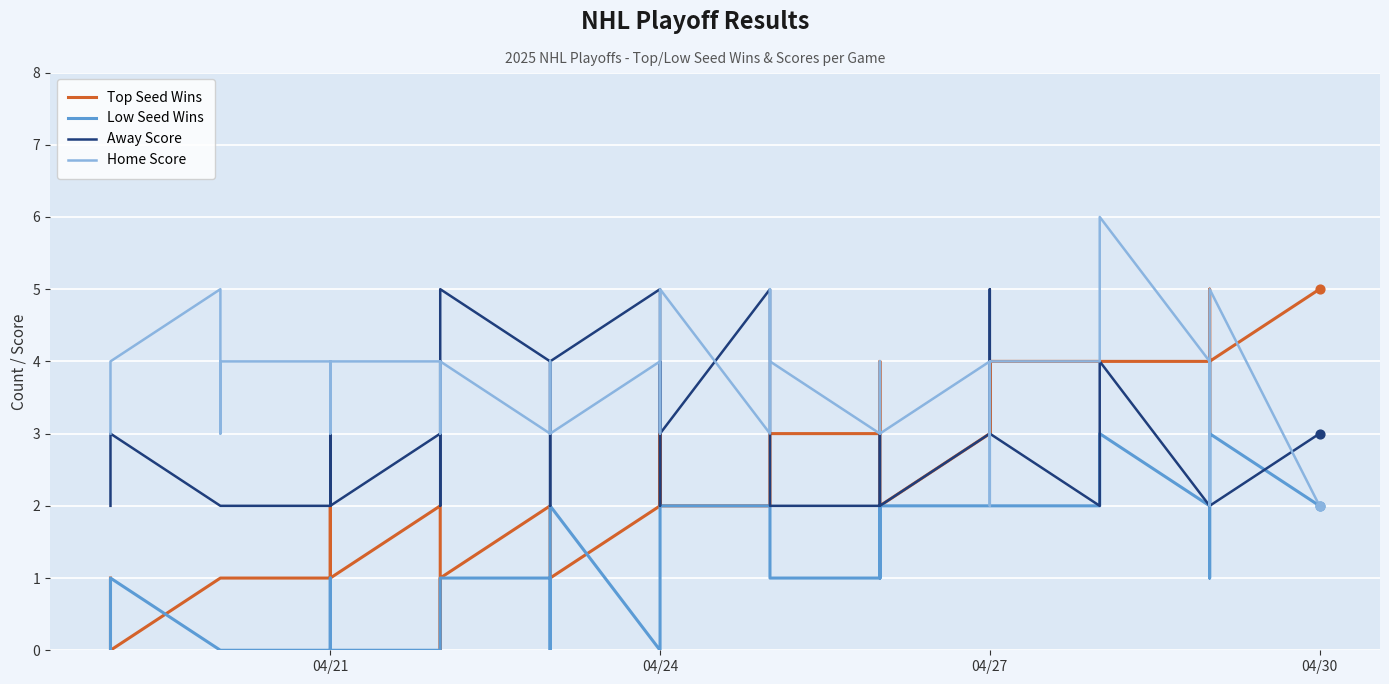

Which series contains the highest Y value?

Home Score